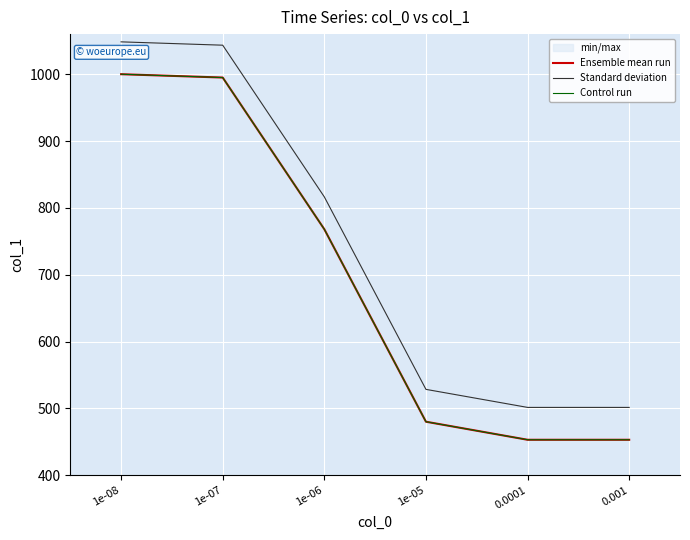

Reading right to left, extract all data points from this chart.

Ensemble mean run: 0.001=453.0	0.0001=453.0	1e-05=480.0	1e-06=768.0	1e-07=995.0	1e-08=1000.0
Standard deviation: 0.001=501.4	0.0001=501.4	1e-05=528.4	1e-06=816.4	1e-07=1043.4	1e-08=1048.4
Control run: 0.001=453.0	0.0001=453.0	1e-05=480.0	1e-06=768.0	1e-07=995.0	1e-08=1000.0